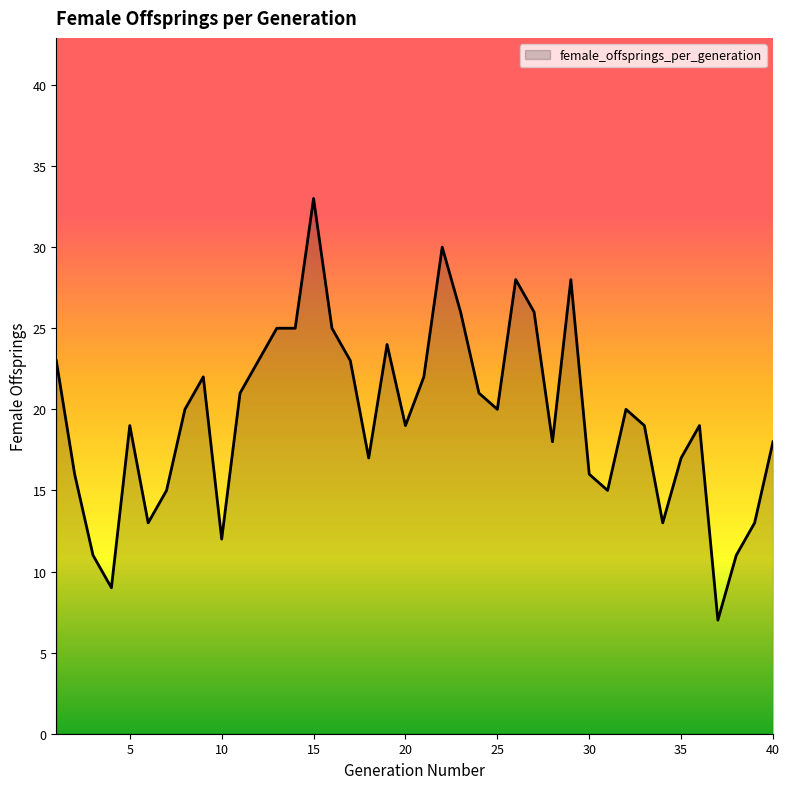

What is the difference between the maximum and minimum values?

26